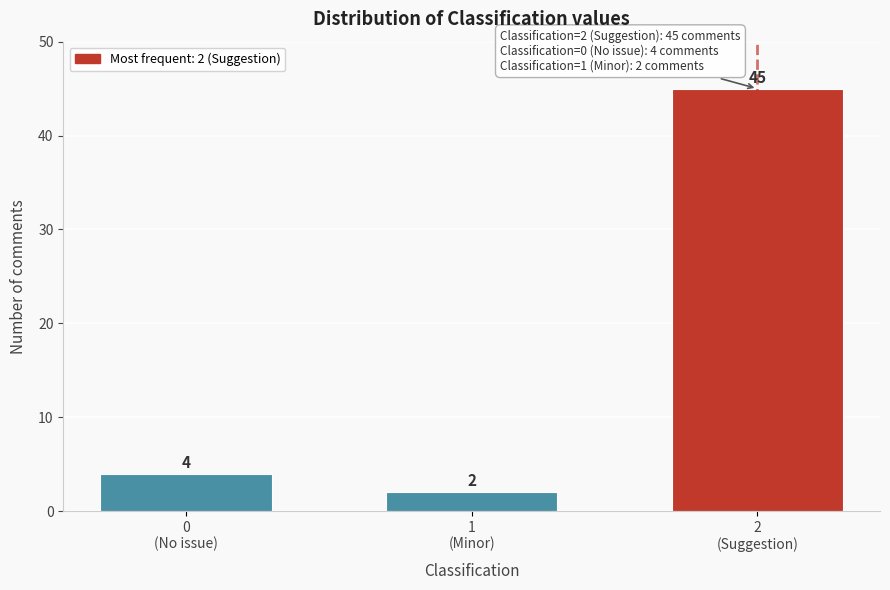

Reading left to right, transcribe all the data shown in this chart.

4	2	45